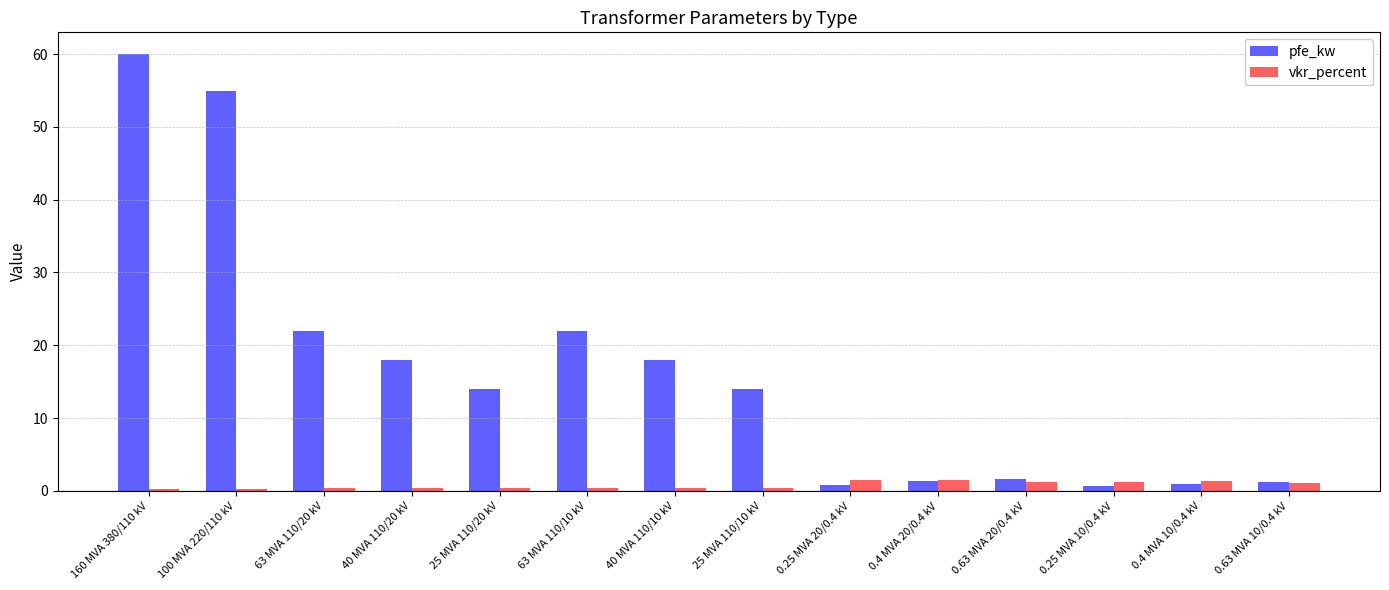

What is the difference between the maximum and minimum values in the pfe_kw series?

59.4